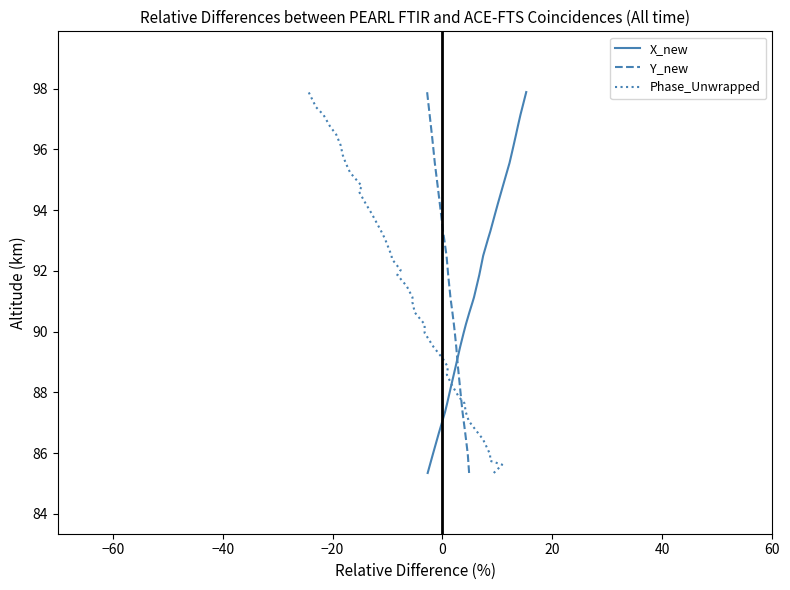

Does the chart display data point markers on the line(s)?

No